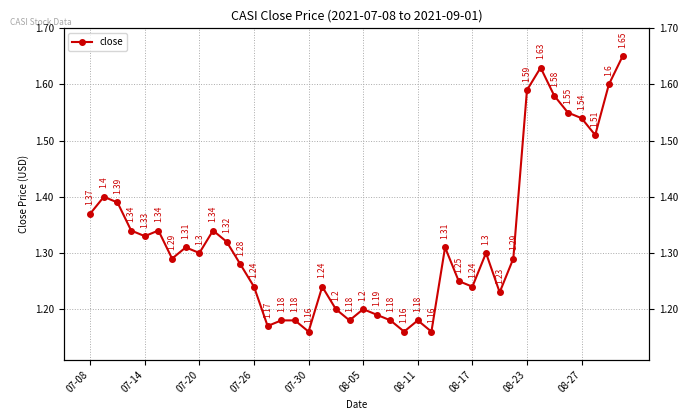

The chart shows a value of 0.7 at 18. True or false?

False